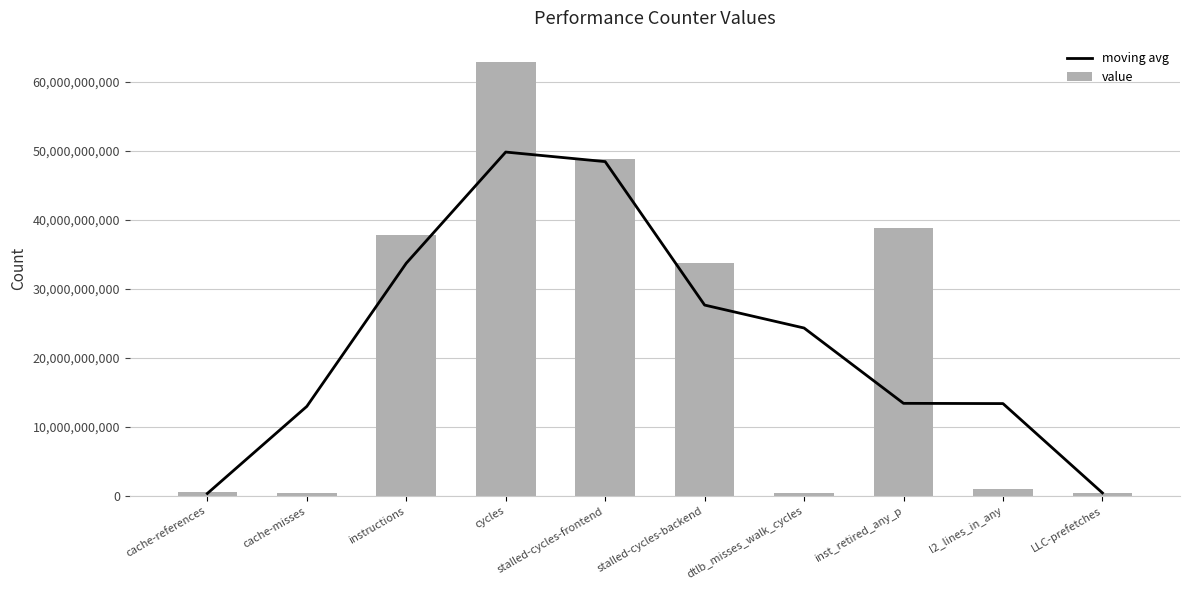

List the labels in order of moving avg value, smallest first.

cache-references, LLC-prefetches, cache-misses, l2_lines_in_any, inst_retired_any_p, dtlb_misses_walk_cycles, stalled-cycles-backend, instructions, stalled-cycles-frontend, cycles